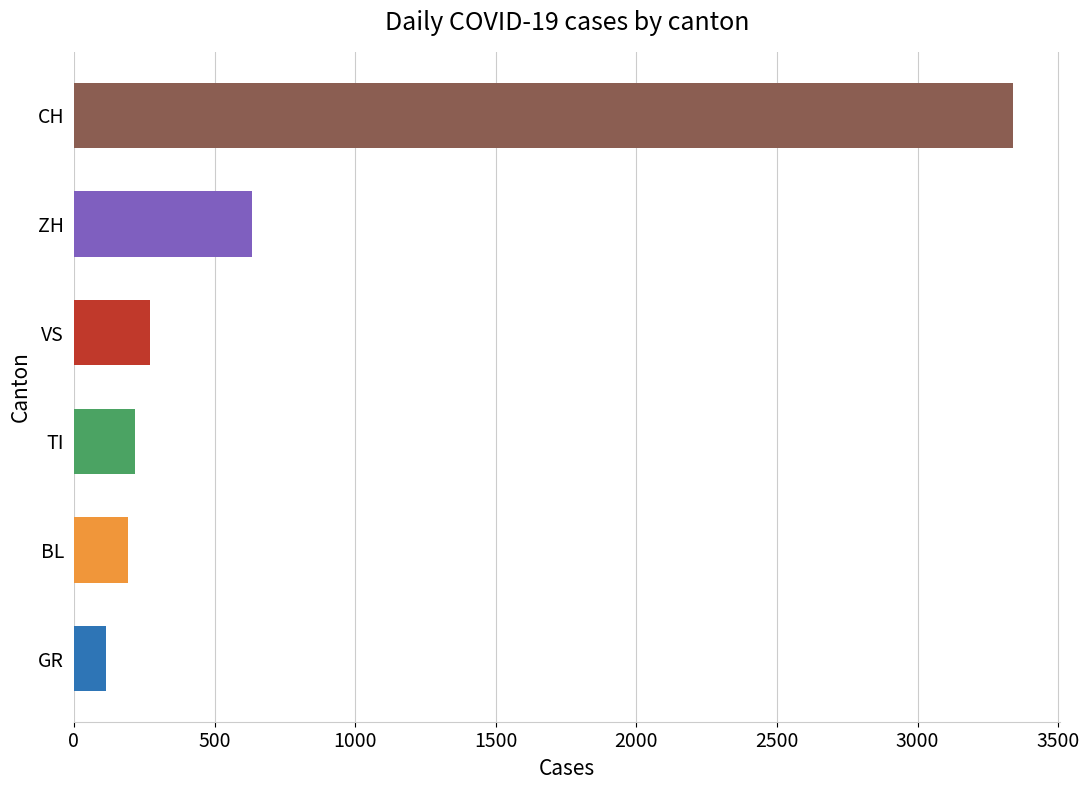

What is the sum of all VS values?

272